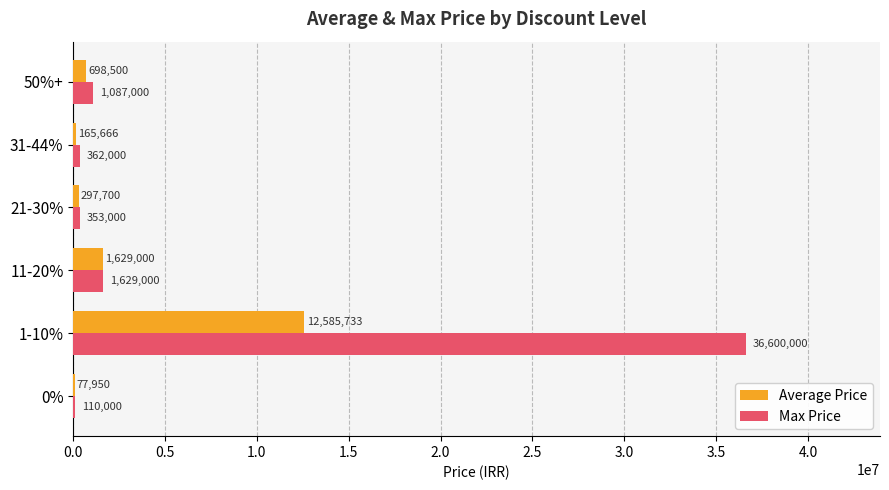

What are all the series names shown in the legend?

Average Price, Max Price